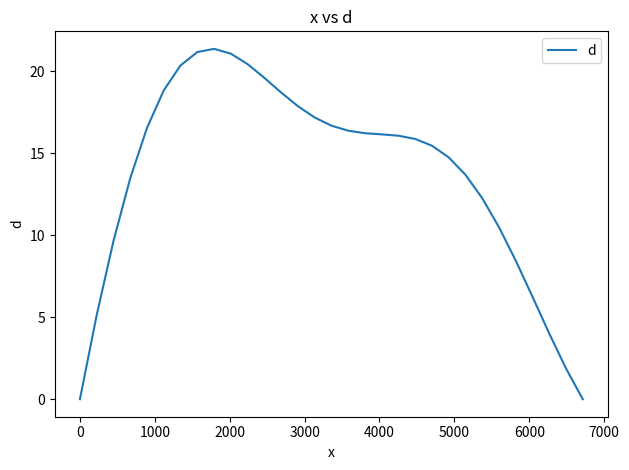

What is the difference between the maximum and minimum values?

21.4